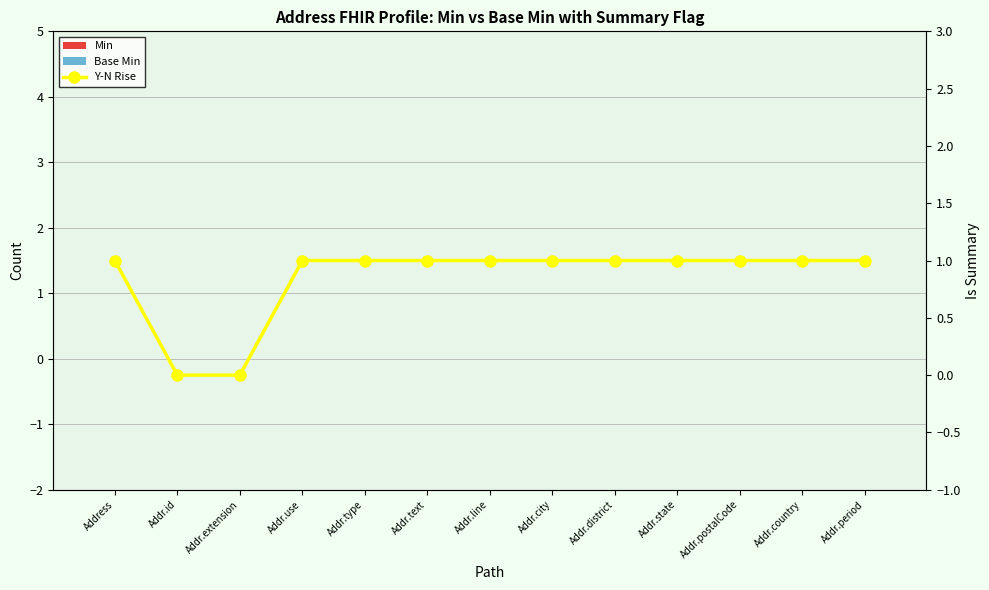

Reading right to left, transcribe all the data shown in this chart.

Min: Addr.period=0	Addr.country=0	Addr.postalCode=0	Addr.state=0	Addr.district=0	Addr.city=0	Addr.line=0	Addr.text=0	Addr.type=0	Addr.use=0	Addr.extension=0	Addr.id=0	Address=0
Base Min: Addr.period=0	Addr.country=0	Addr.postalCode=0	Addr.state=0	Addr.district=0	Addr.city=0	Addr.line=0	Addr.text=0	Addr.type=0	Addr.use=0	Addr.extension=0	Addr.id=0	Address=0
Y-N Rise: Addr.period=1	Addr.country=1	Addr.postalCode=1	Addr.state=1	Addr.district=1	Addr.city=1	Addr.line=1	Addr.text=1	Addr.type=1	Addr.use=1	Addr.extension=0	Addr.id=0	Address=1